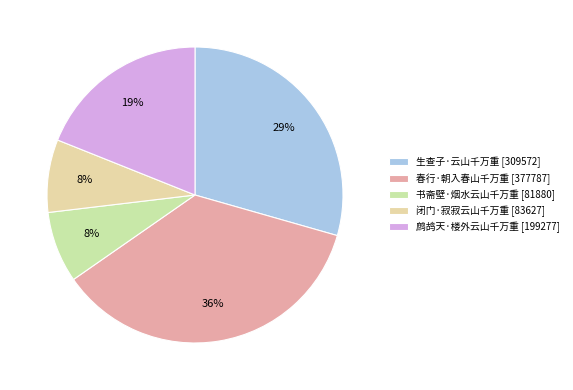

Is it true that 春行·朝入春山千万重 is 45% of the pie?

False